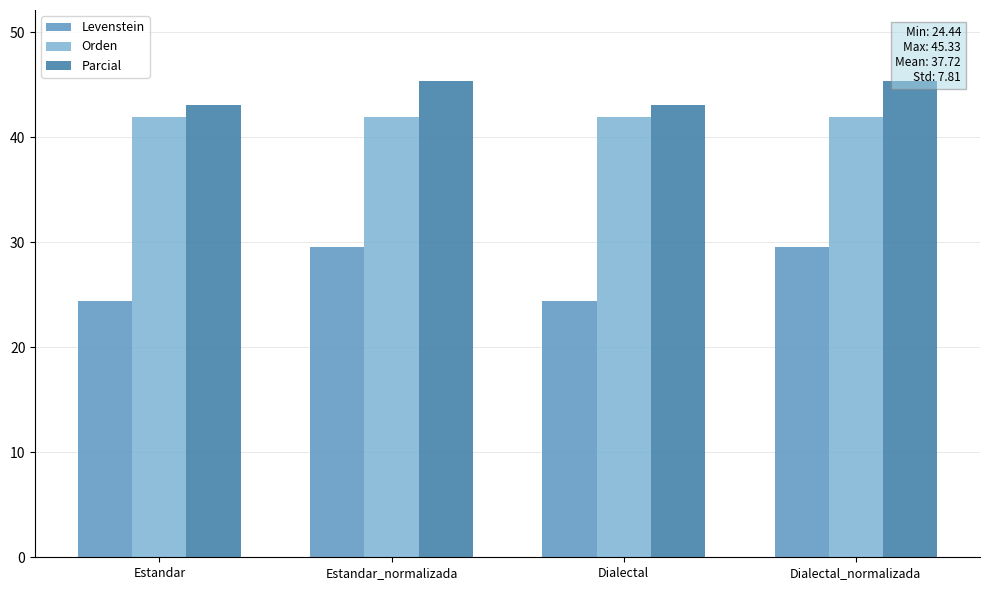

What is the sum of the Orden values at Estandar_normalizada and Dialectal?

84.0